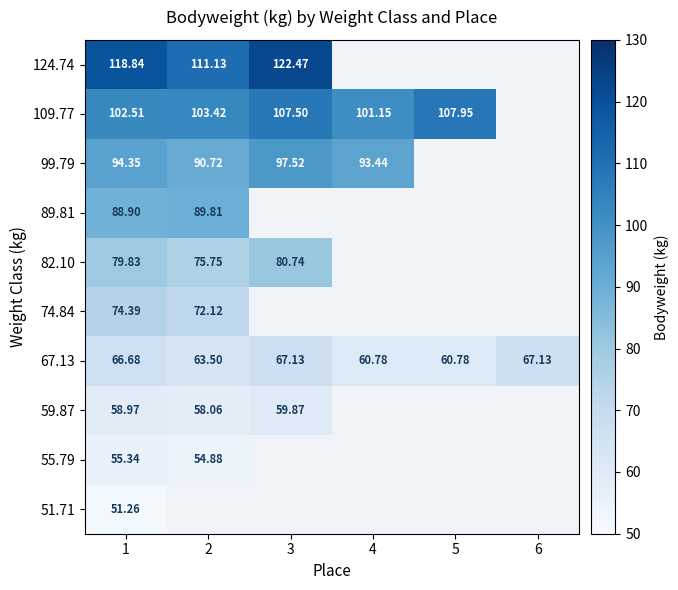

How many values in the 124.74 series exceed 111?

3